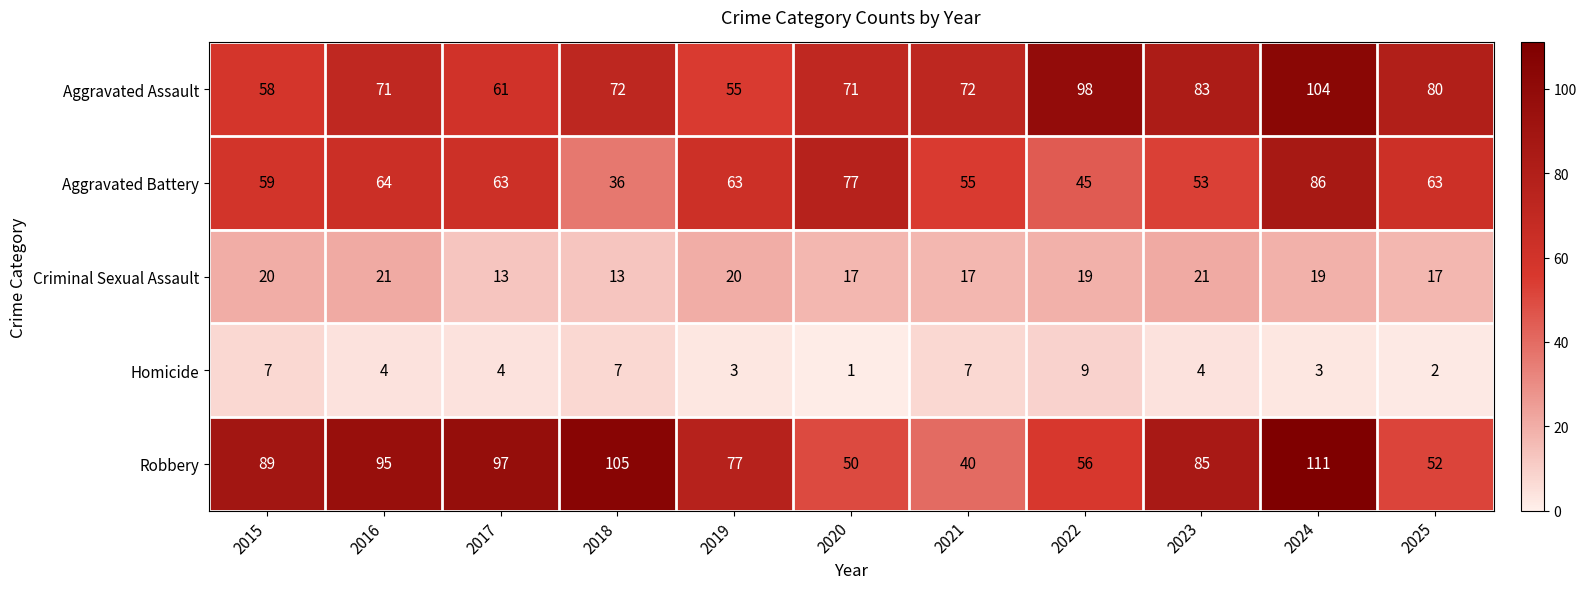

Which series has the largest total across all categories?

Robbery